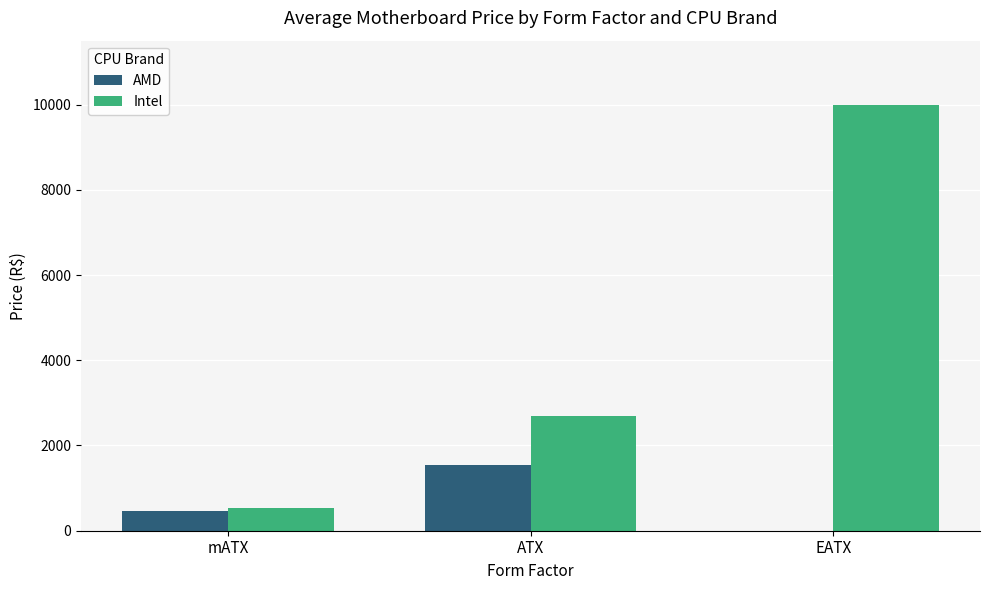

How many values in the AMD series exceed 459?

2